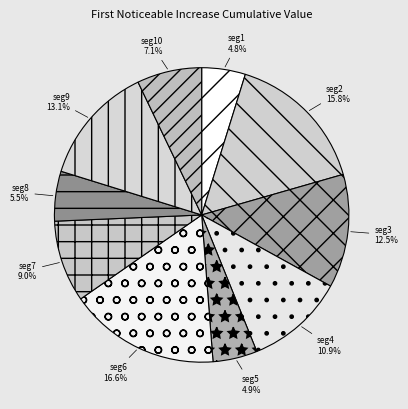

Which category has the biggest portion of the pie?

signal segment 6